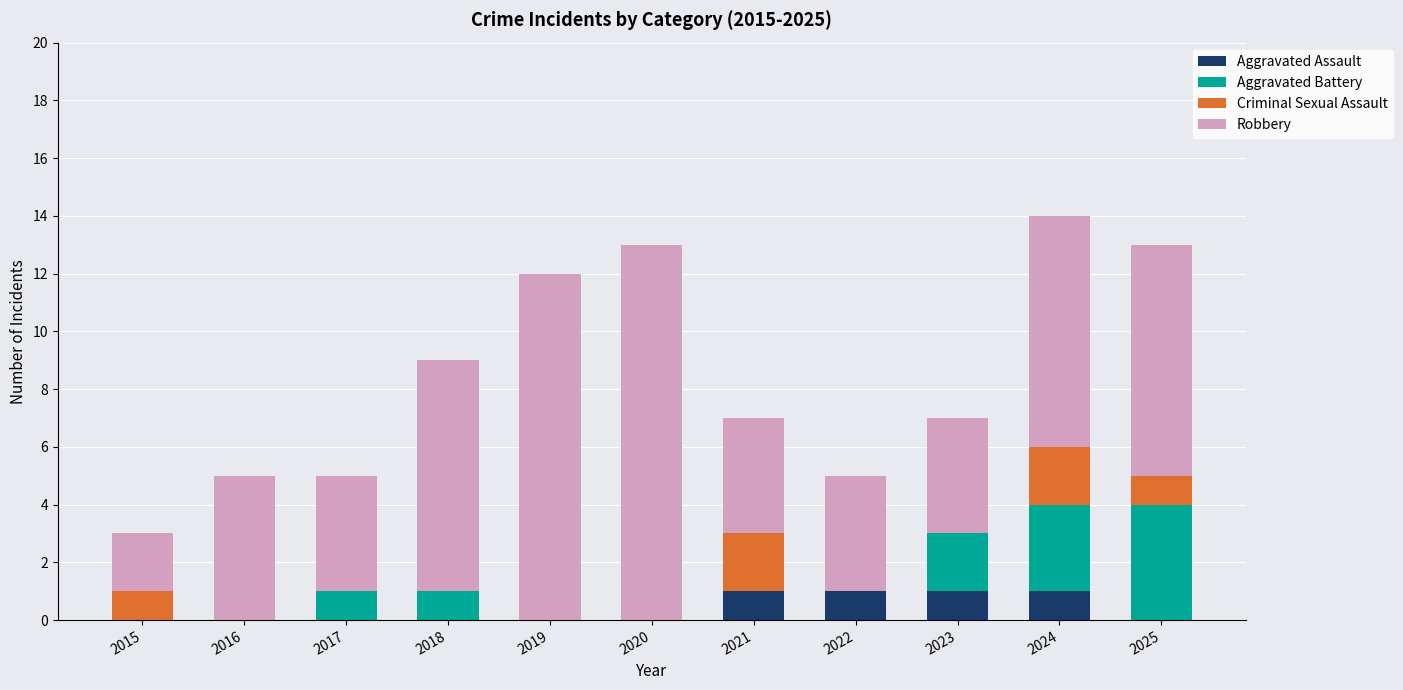

The value of Aggravated Assault at 2018 is 1. True or false?

False